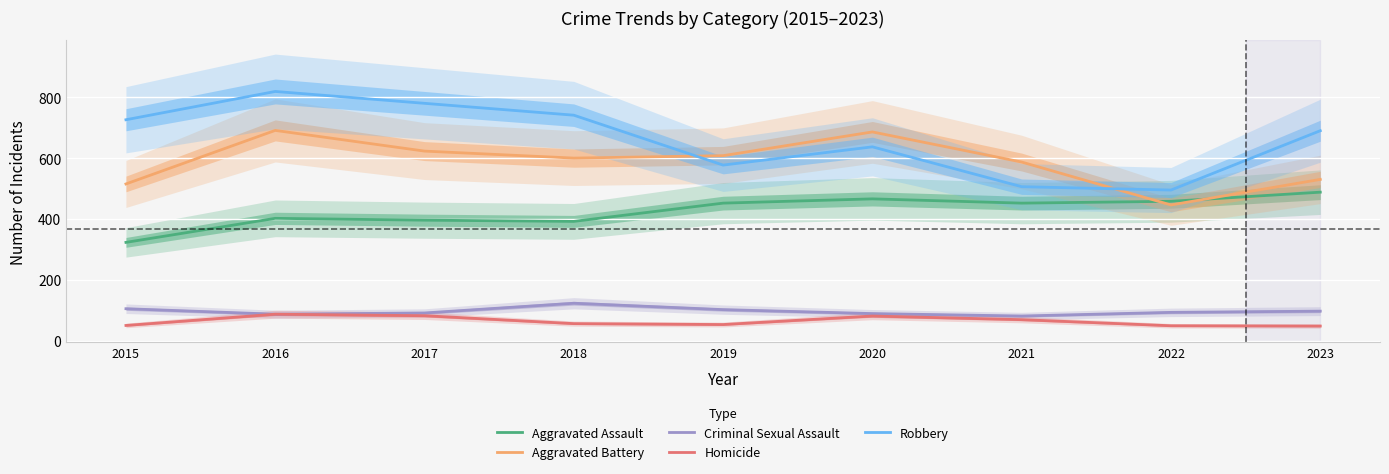

Reading right to left, list all the values displayed in this chart.

Aggravated Assault: 2023=488	2022=458	2021=452	2020=466	2019=452	2018=392	2017=396	2016=402	2015=323
Aggravated Battery: 2023=530	2022=446	2021=587	2020=686	2019=608	2018=600	2017=623	2016=691	2015=515
Criminal Sexual Assault: 2023=97	2022=93	2021=81	2020=89	2019=102	2018=123	2017=91	2016=87	2015=105
Homicide: 2023=48	2022=49	2021=69	2020=81	2019=53	2018=56	2017=82	2016=87	2015=50
Robbery: 2023=690	2022=495	2021=506	2020=637	2019=577	2018=741	2017=780	2016=819	2015=726